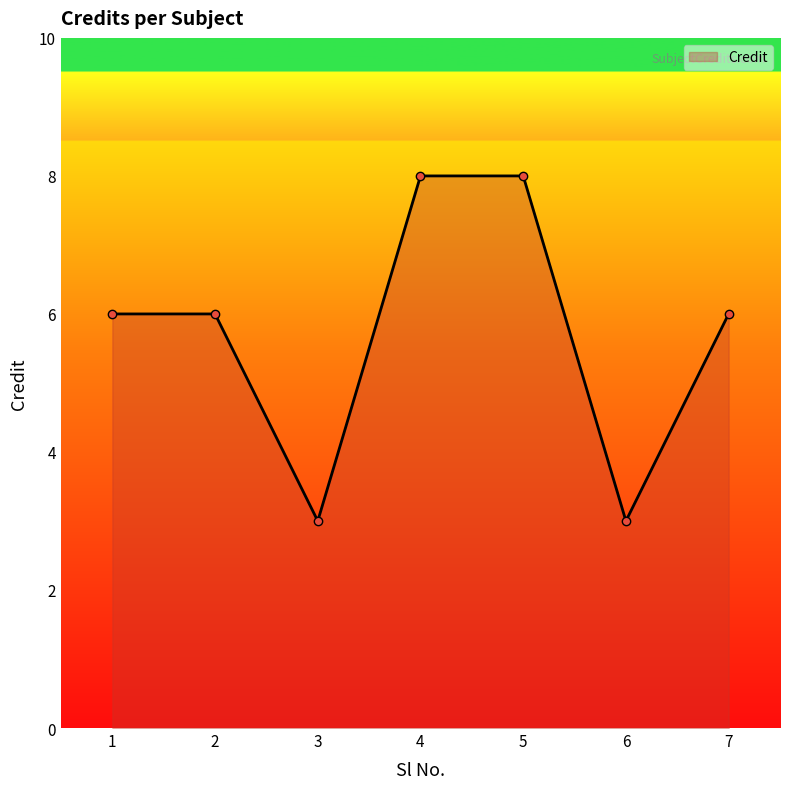

How many lines are shown in the chart?

1